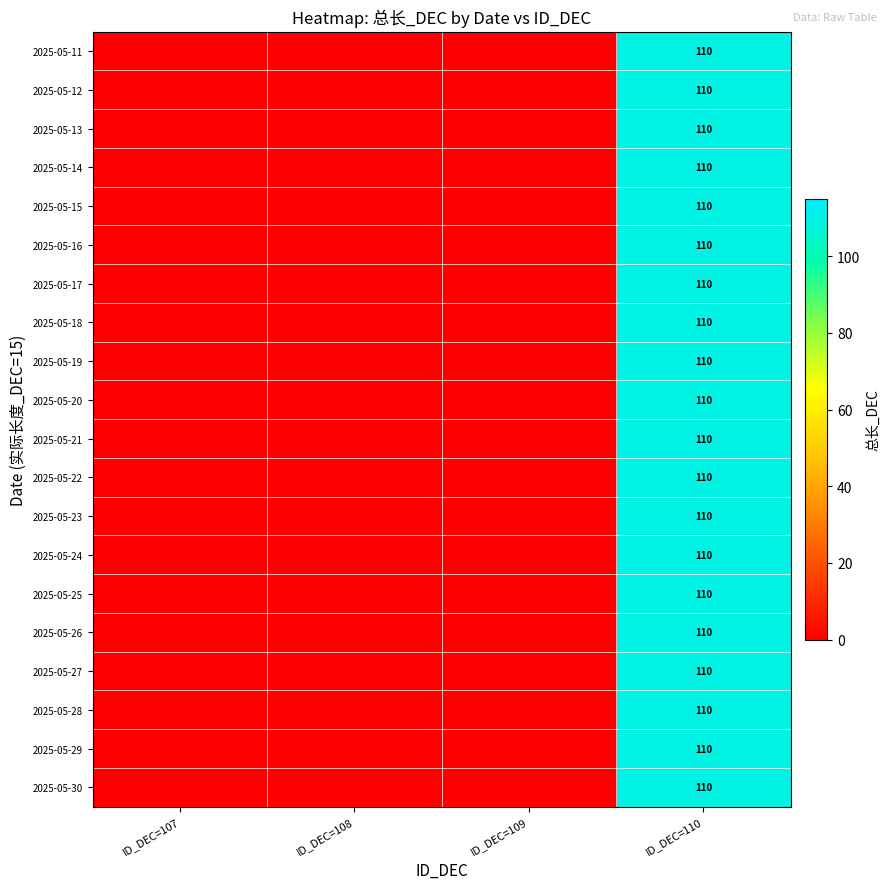

Which has a higher value, ID_DEC=107 or ID_DEC=108?

ID_DEC=107